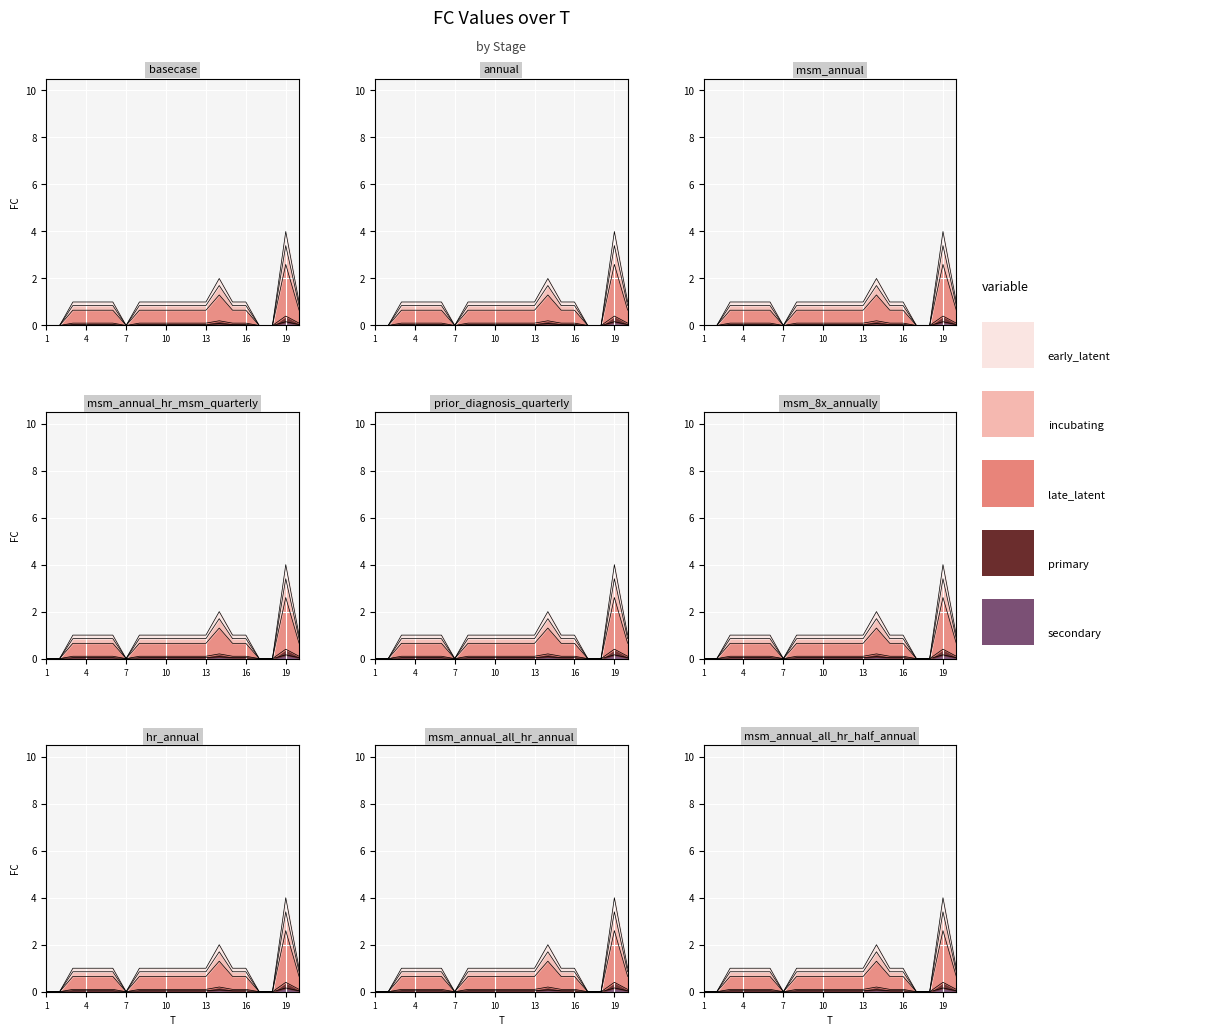

Reading right to left, list all the values displayed in this chart.

20=0.1	19=0.4	18=0.0	17=0.0	16=0.1	15=0.1	14=0.2	13=0.1	12=0.1	11=0.1	10=0.1	9=0.1	8=0.1	7=0.0	6=0.1	5=0.1	4=0.1	3=0.1	2=0.0	1=0.0